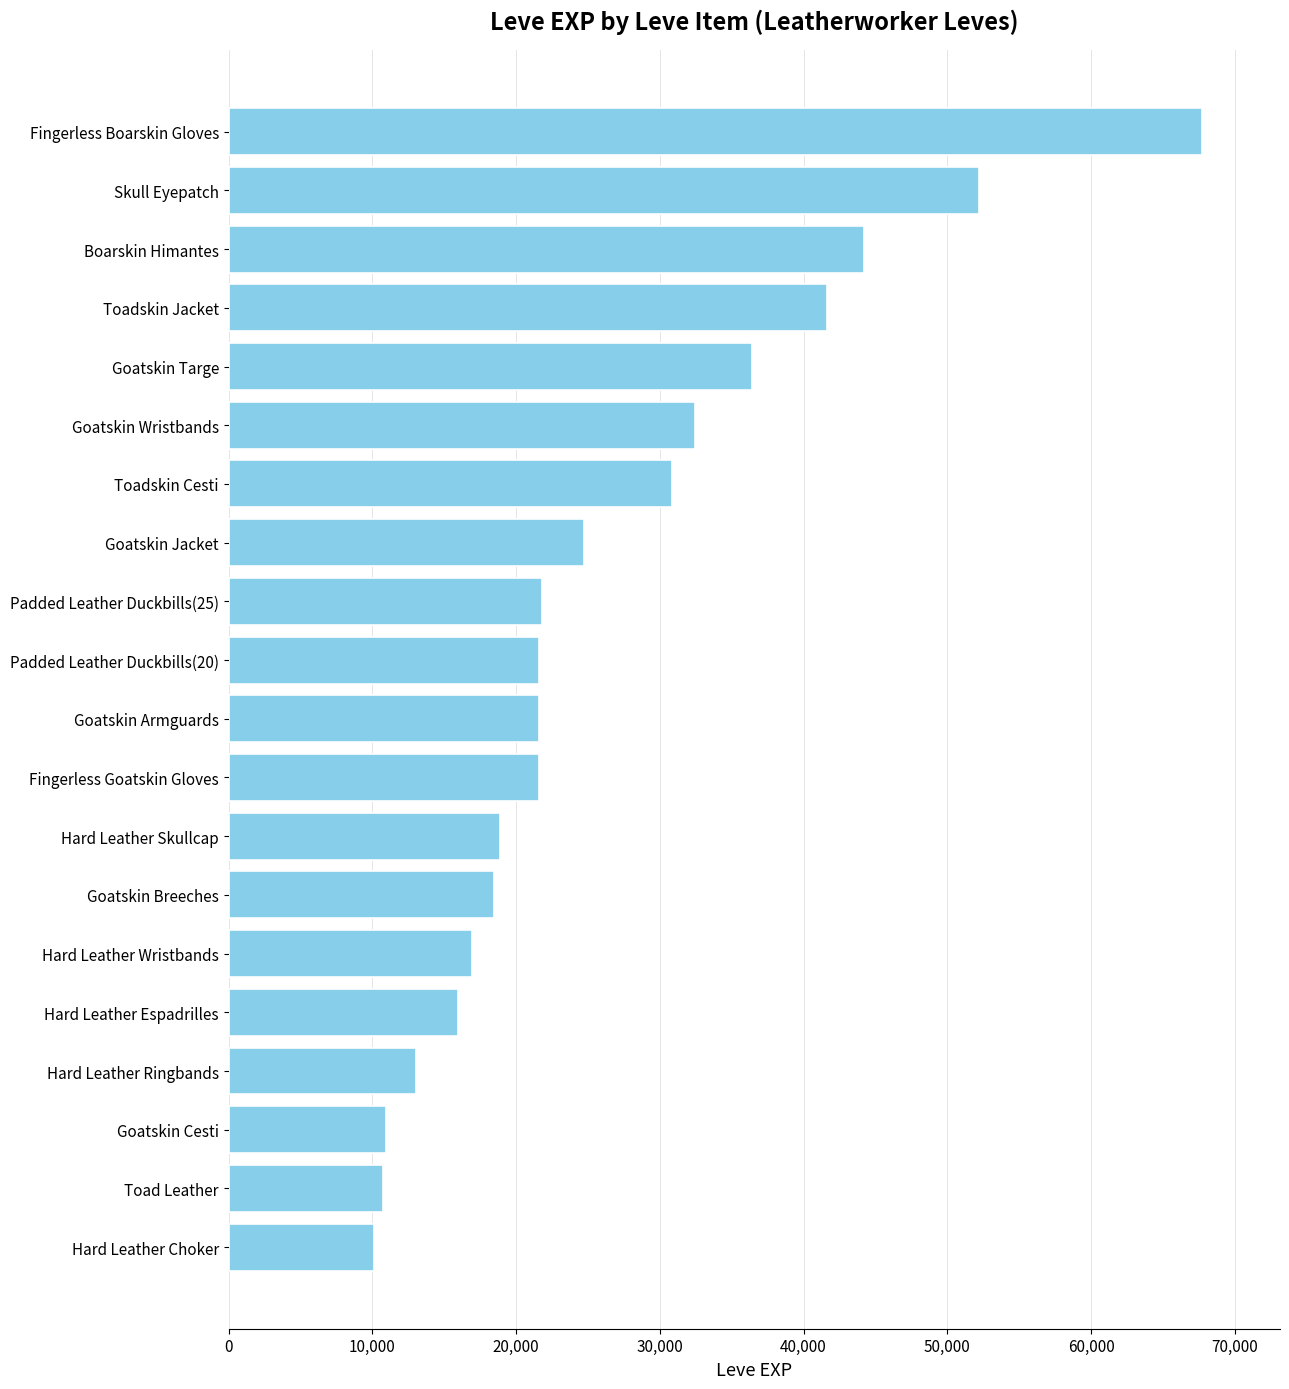

What is the change in value from Toad Leather to Fingerless Goatskin Gloves?

+10860